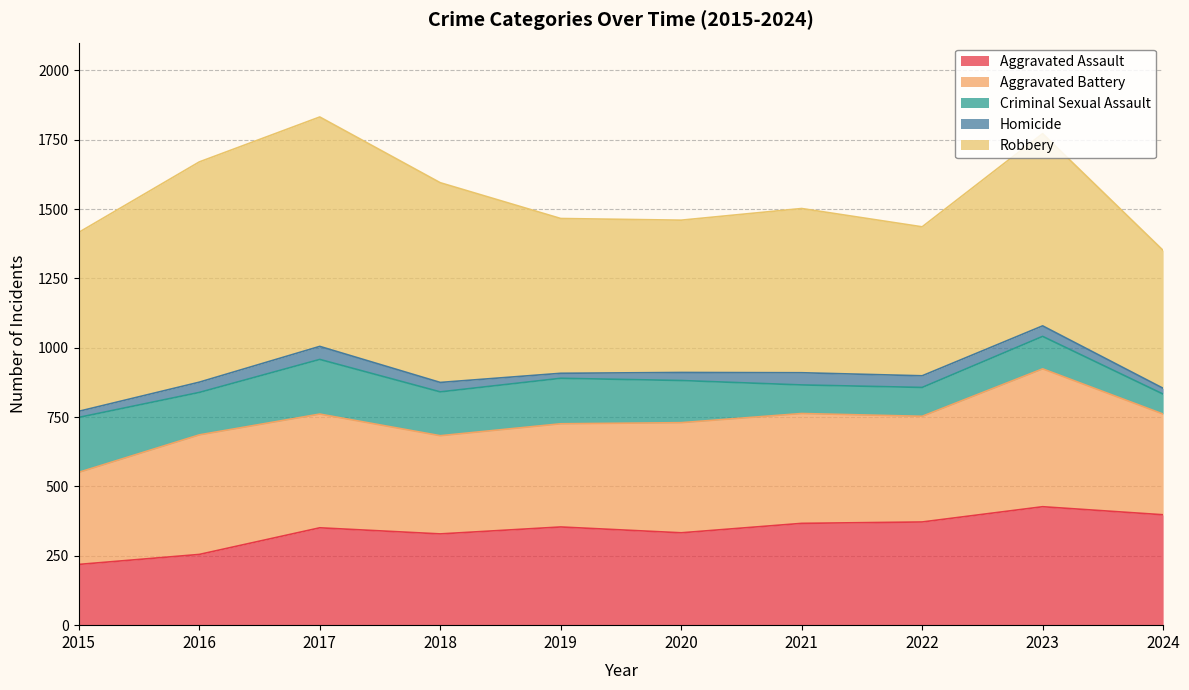

Reading left to right, what are all the values shown in this chart?

Aggravated Assault: 2015=219	2016=255	2017=351	2018=329	2019=354	2020=333	2021=367	2022=372	2023=427	2024=398
Aggravated Battery: 2015=332	2016=431	2017=410	2018=354	2019=372	2020=397	2021=396	2022=381	2023=497	2024=363
Criminal Sexual Assault: 2015=198	2016=153	2017=197	2018=158	2019=164	2020=152	2021=103	2022=104	2023=117	2024=72
Homicide: 2015=22	2016=37	2017=47	2018=34	2019=18	2020=29	2021=44	2022=42	2023=38	2024=21
Robbery: 2015=645	2016=794	2017=827	2018=720	2019=558	2020=549	2021=592	2022=537	2023=693	2024=497